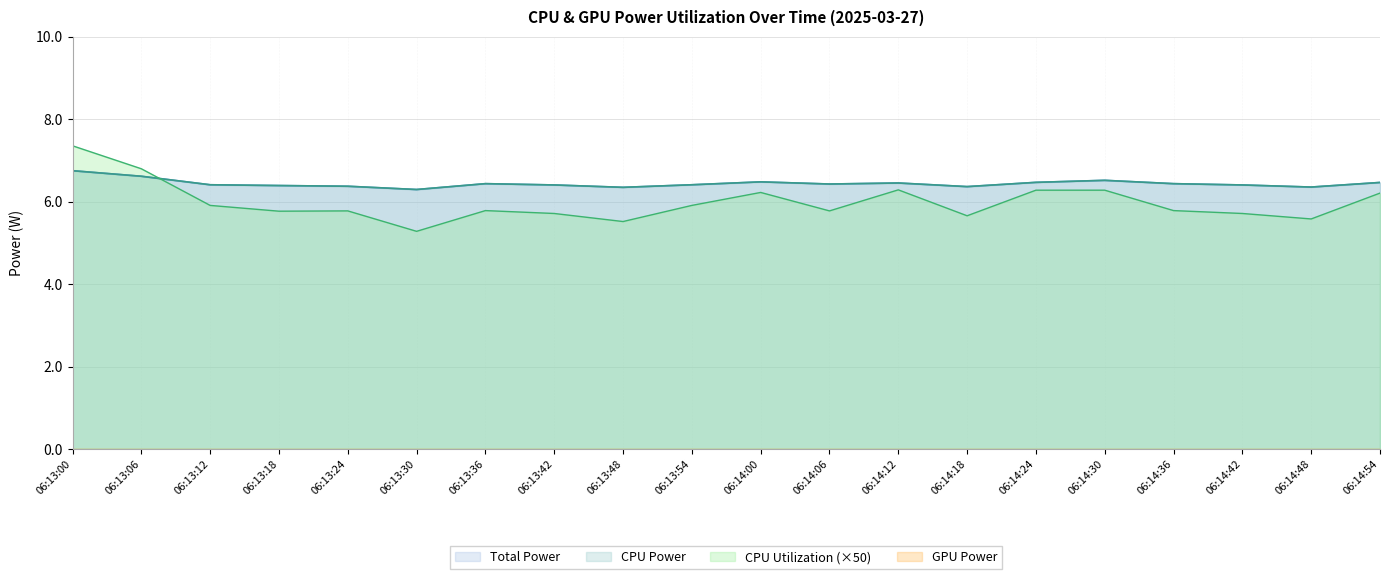

True or false: Total Power and CPU Power cross at least once.

False